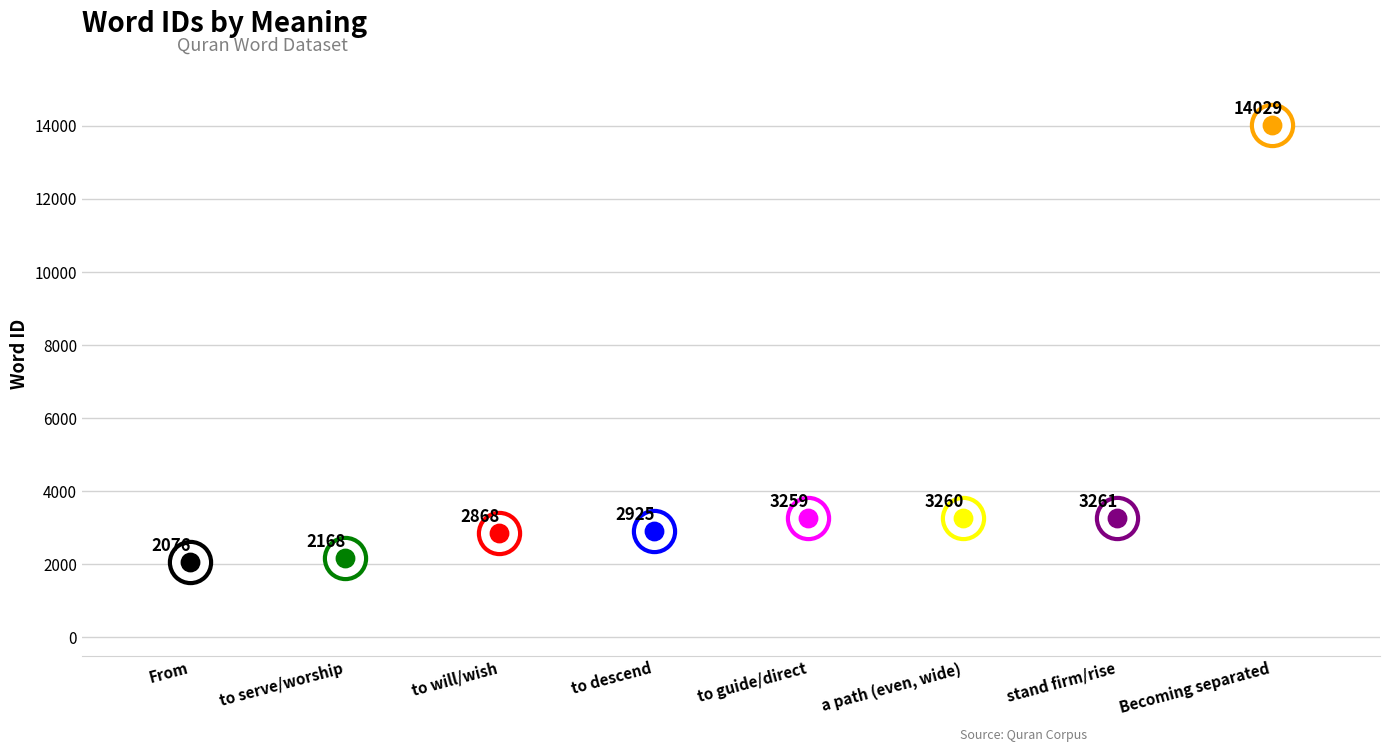

At how many categories does at least one series exceed 11751?

1